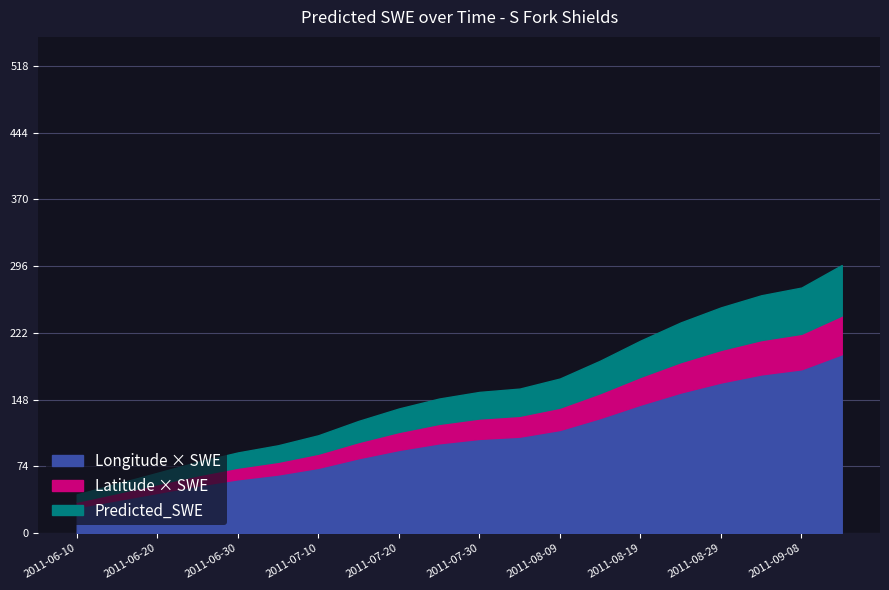

True or false: Latitude_scaled and Longitude_scaled intersect in this chart.

False